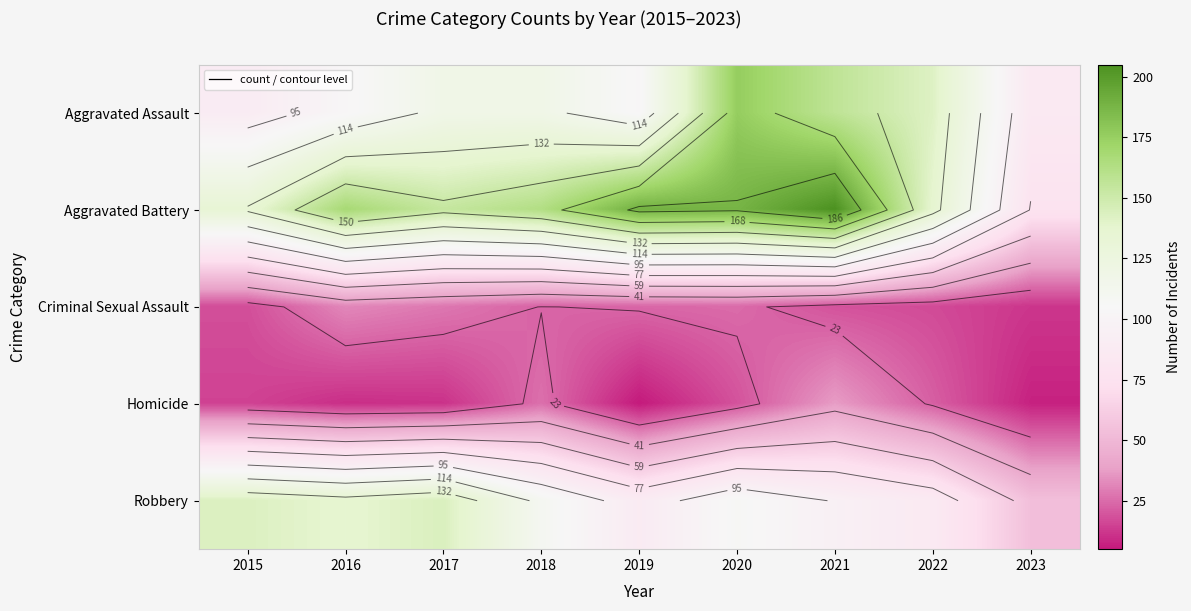

How many categories are shown in the chart?

9